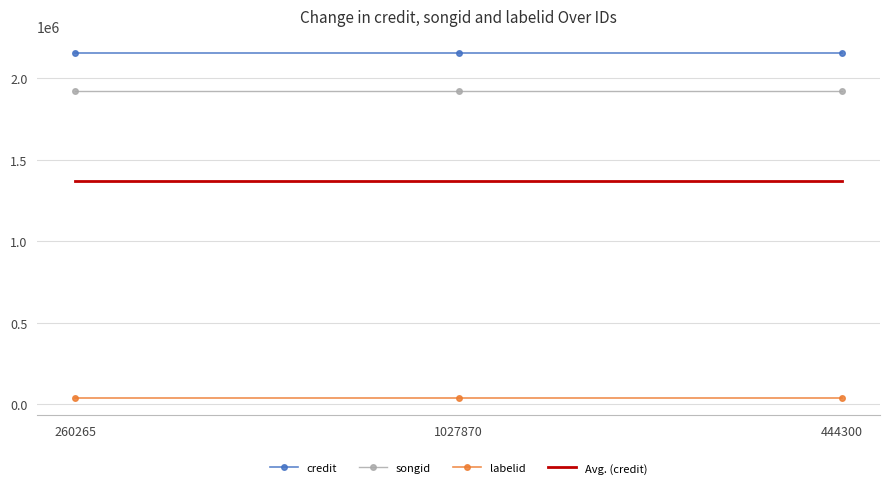

What is the greatest value displayed?

2155243.0